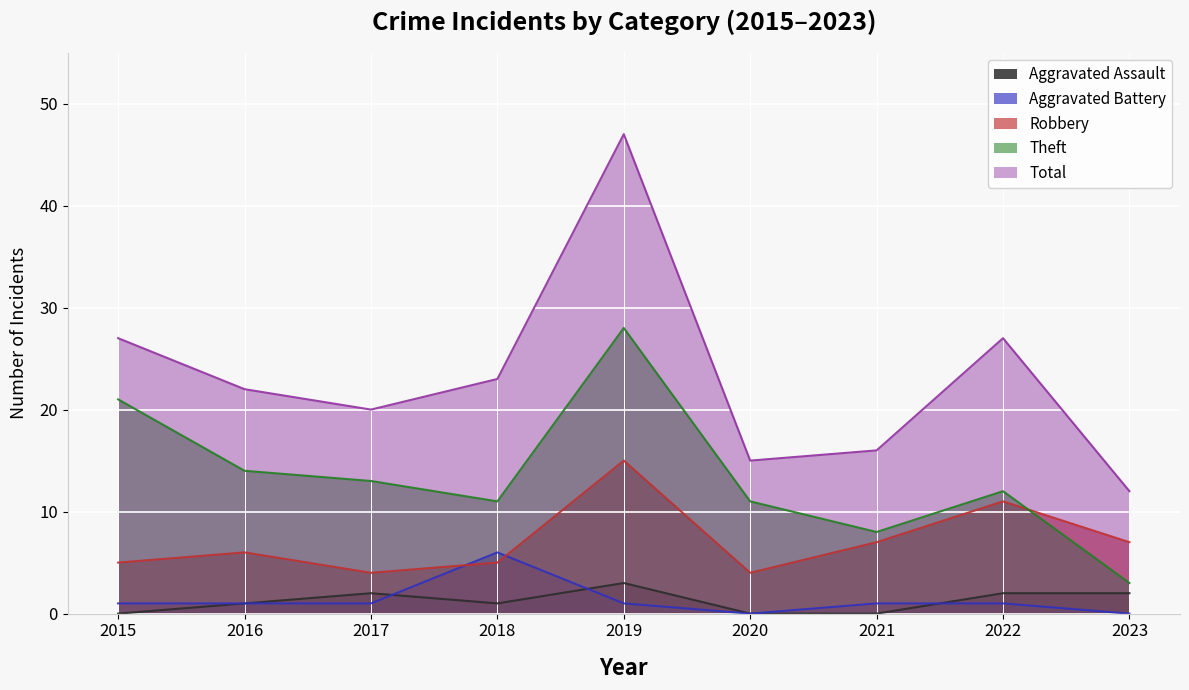

Count the number of data series in this chart.

5